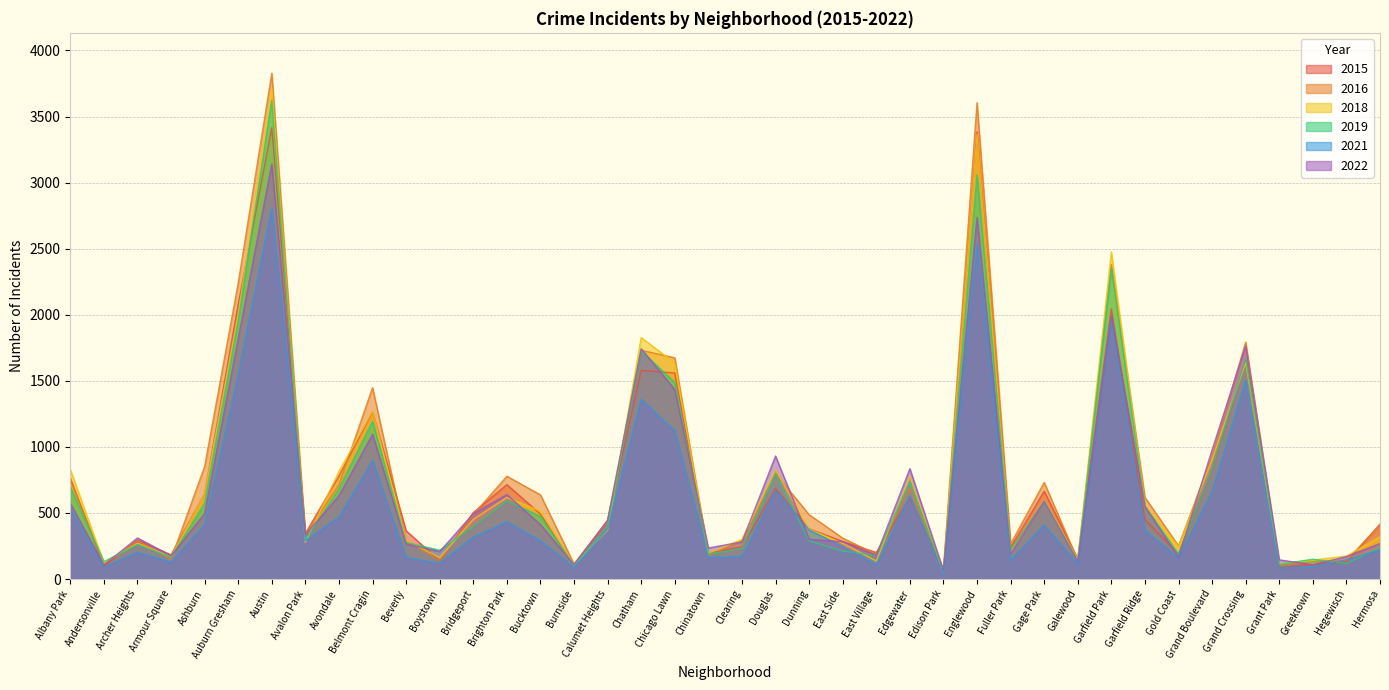

After their last crossing, which series has the higher values: 2022 or 2015?

2015